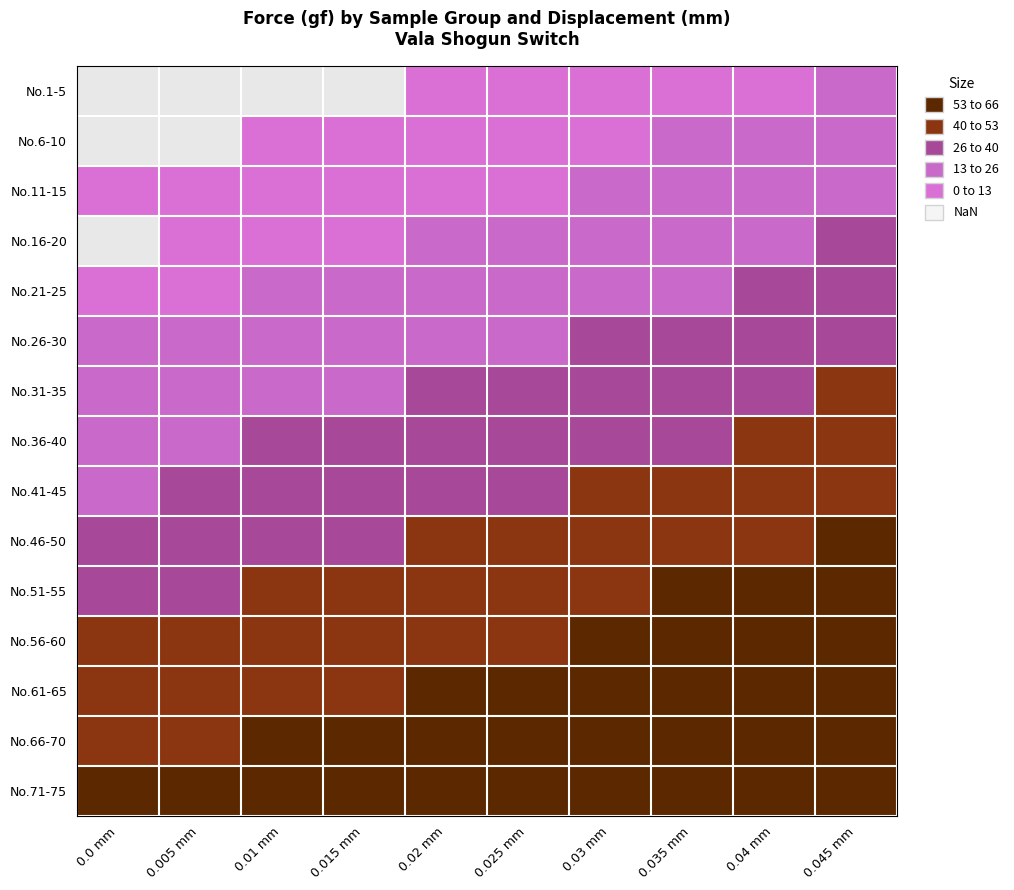

At how many categories does at least one series exceed 75?

6